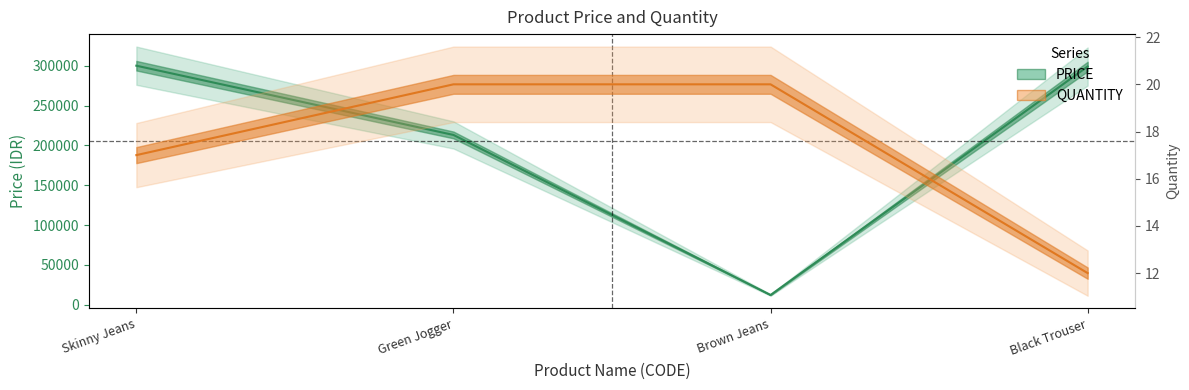

List the series in order of their peak value, lowest first.

QUANTITY, PRICE